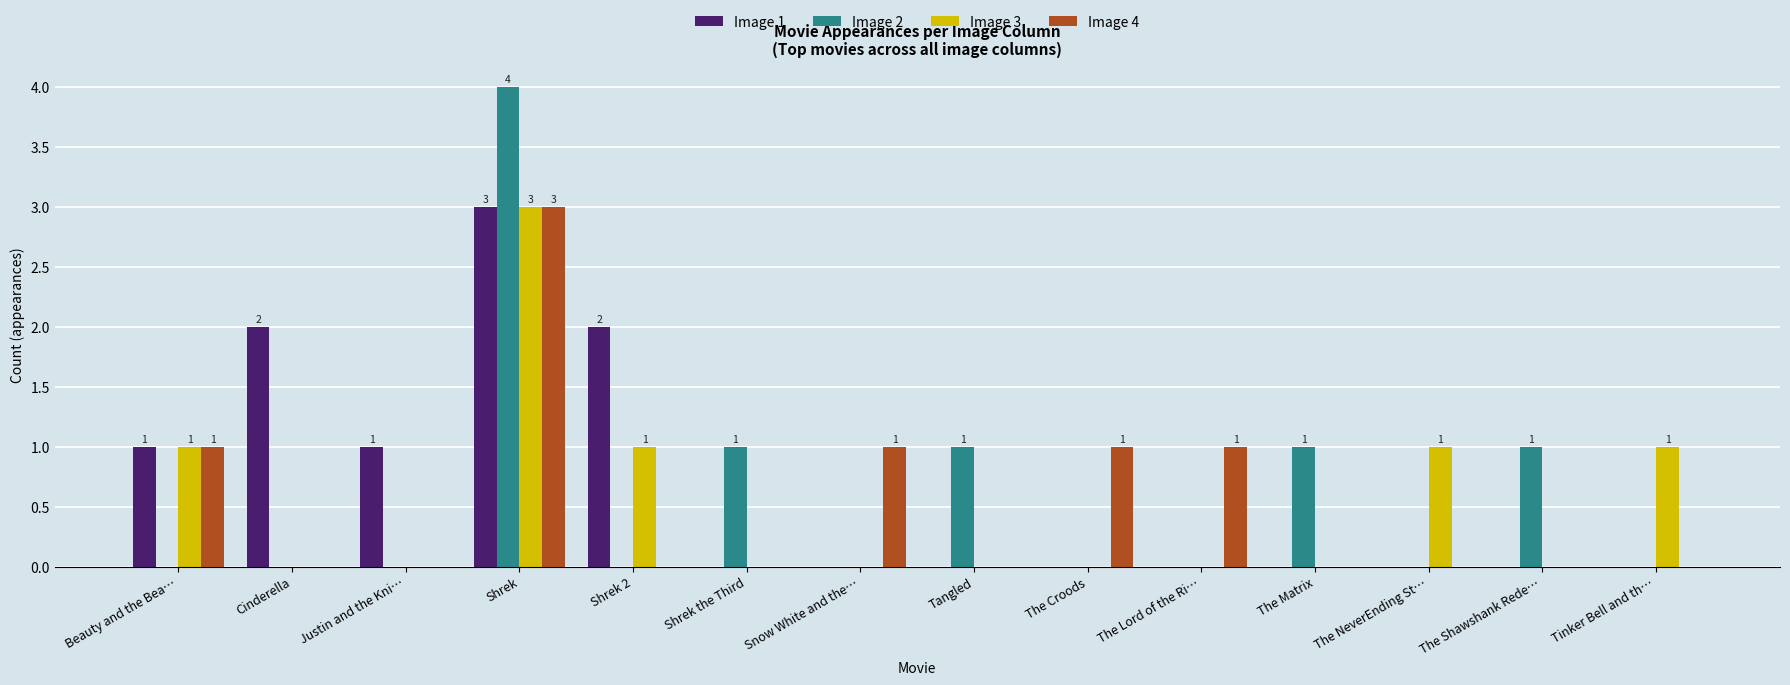

Reading right to left, extract all data points from this chart.

Image 1: Tinker Bell and th…=0	The Shawshank Rede…=0	The NeverEnding St…=0	The Matrix=0	The Lord of the Ri…=0	The Croods=0	Tangled=0	Snow White and the…=0	Shrek the Third=0	Shrek 2=2	Shrek=3	Justin and the Kni…=1	Cinderella=2	Beauty and the Bea…=1
Image 2: Tinker Bell and th…=0	The Shawshank Rede…=1	The NeverEnding St…=0	The Matrix=1	The Lord of the Ri…=0	The Croods=0	Tangled=1	Snow White and the…=0	Shrek the Third=1	Shrek 2=0	Shrek=4	Justin and the Kni…=0	Cinderella=0	Beauty and the Bea…=0
Image 3: Tinker Bell and th…=1	The Shawshank Rede…=0	The NeverEnding St…=1	The Matrix=0	The Lord of the Ri…=0	The Croods=0	Tangled=0	Snow White and the…=0	Shrek the Third=0	Shrek 2=1	Shrek=3	Justin and the Kni…=0	Cinderella=0	Beauty and the Bea…=1
Image 4: Tinker Bell and th…=0	The Shawshank Rede…=0	The NeverEnding St…=0	The Matrix=0	The Lord of the Ri…=1	The Croods=1	Tangled=0	Snow White and the…=1	Shrek the Third=0	Shrek 2=0	Shrek=3	Justin and the Kni…=0	Cinderella=0	Beauty and the Bea…=1